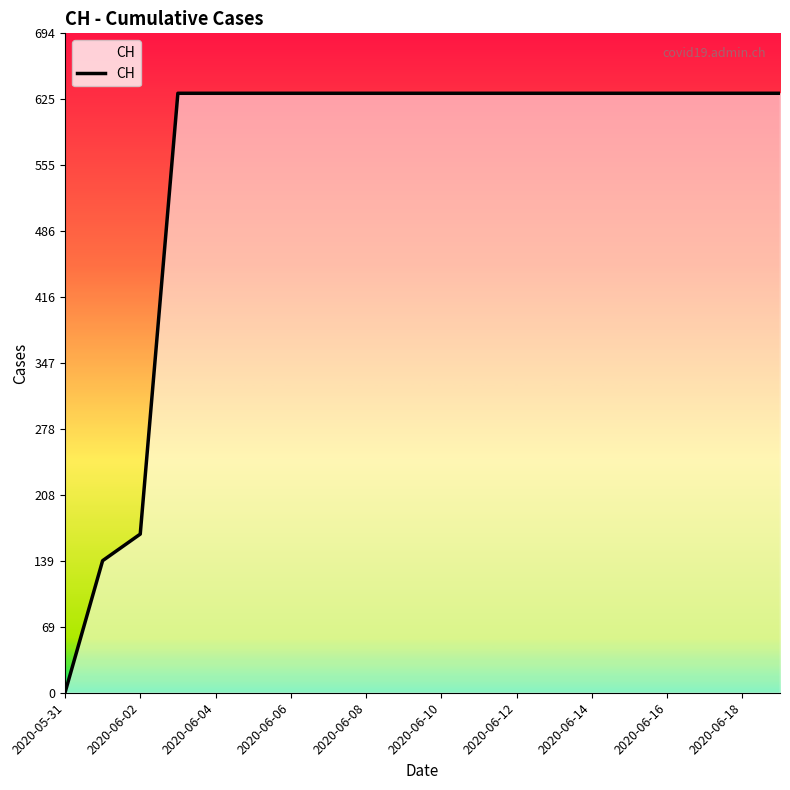

What is the difference between the maximum and minimum values?

631